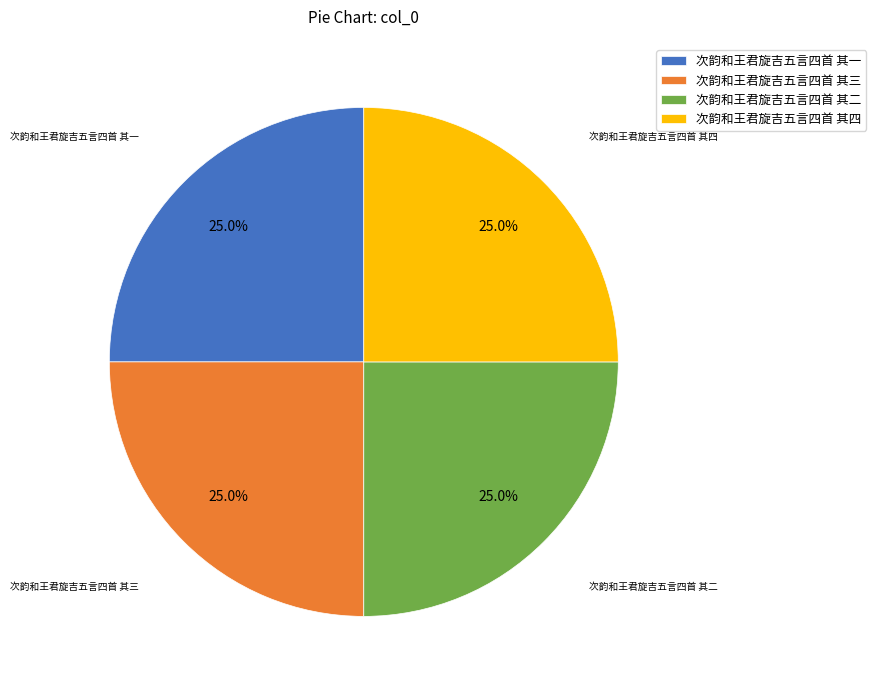

Is 次韵和王君旋吉五言四首 其一 the majority of the pie?

No